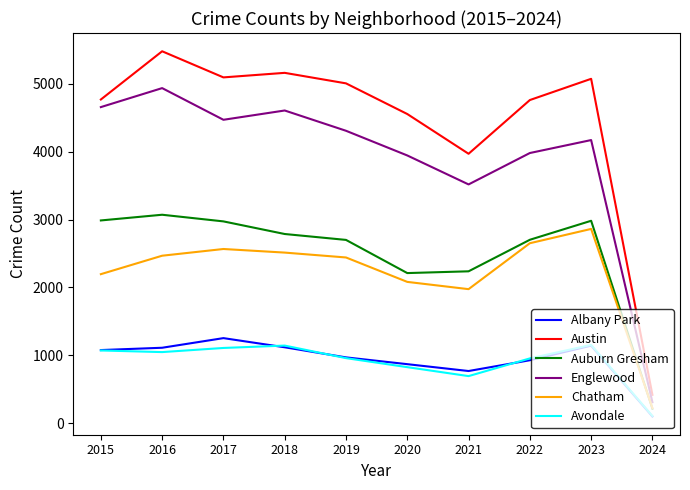

True or false: Austin and Chatham intersect in this chart.

False